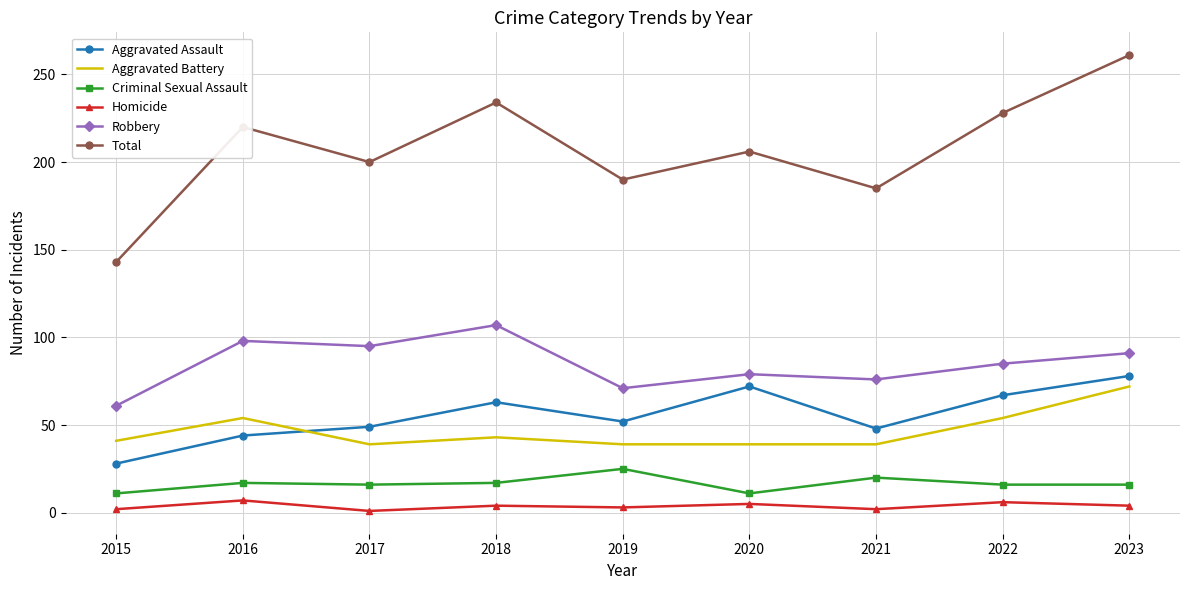

List the series in order of their peak value, lowest first.

Homicide, Criminal Sexual Assault, Aggravated Battery, Aggravated Assault, Robbery, Total